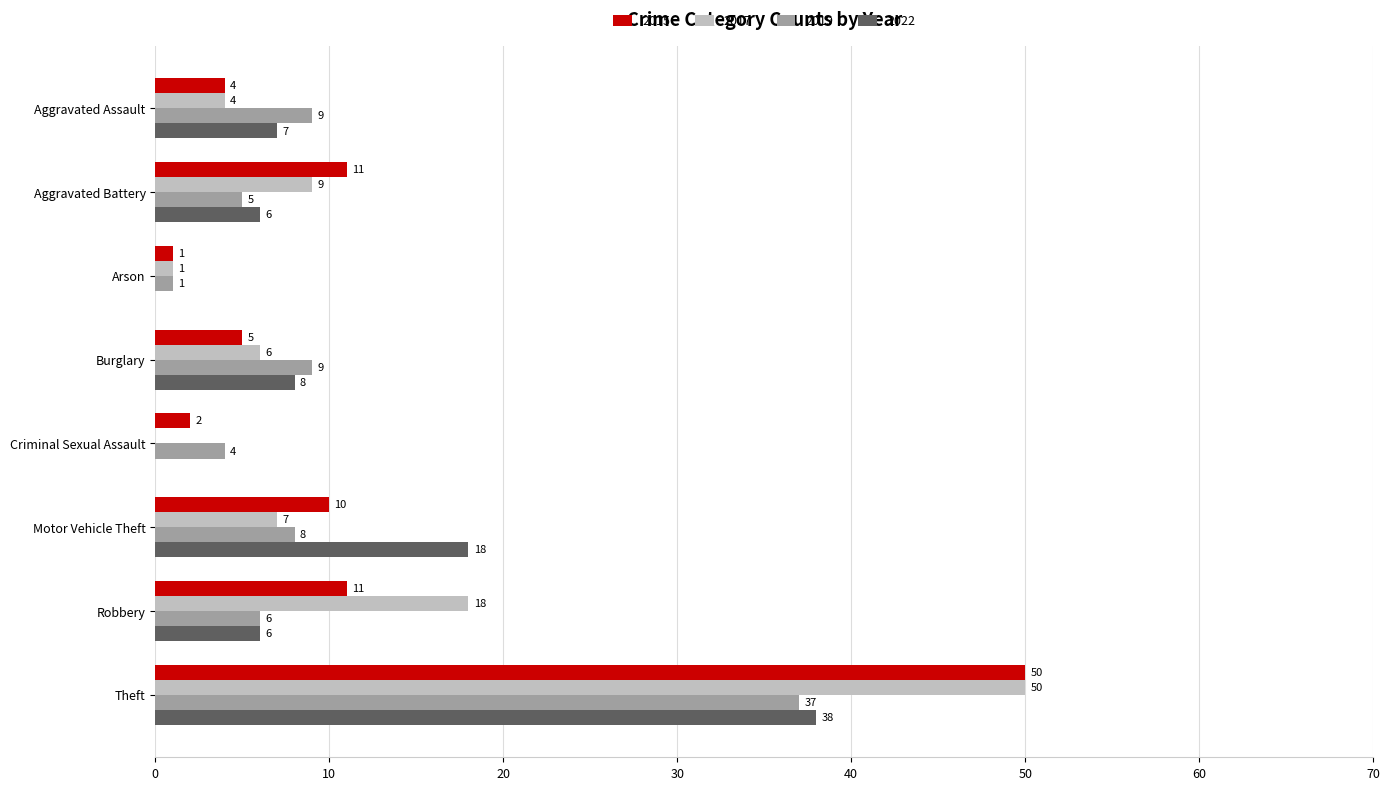

Between Arson and Robbery, which series saw the biggest shift?

2017